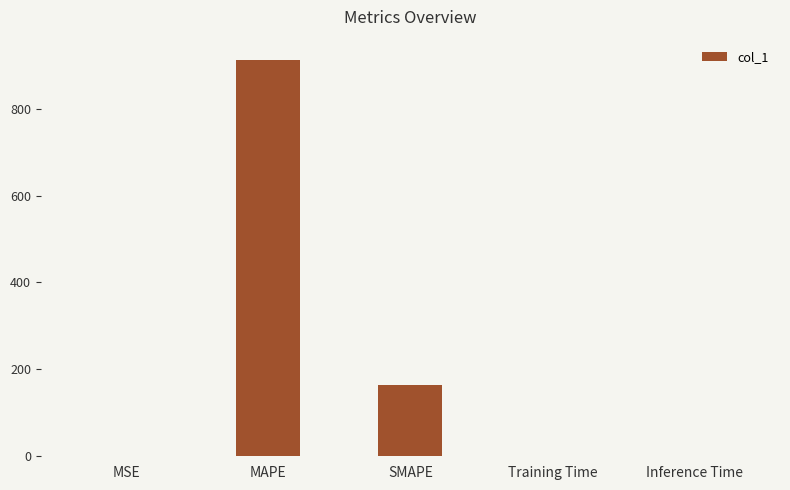

What is the difference between the values at Training Time and MSE?

0.1